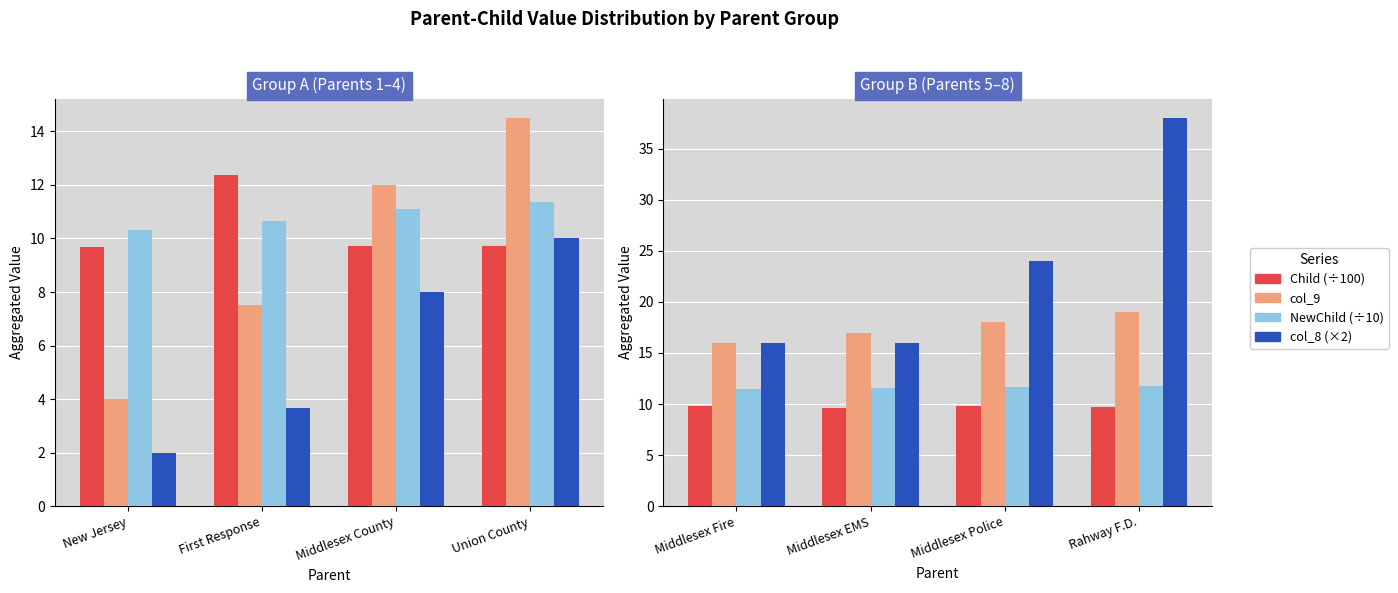

What is the label of the 2nd bar from the left?

Middlesex EMS